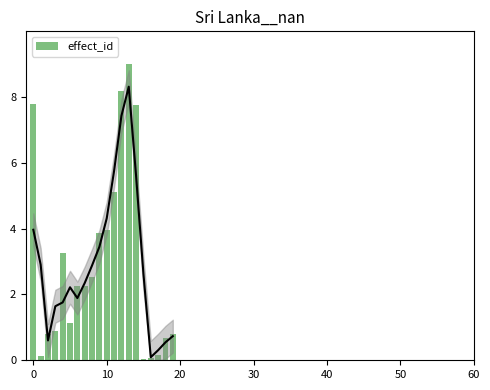

What is the sum of all values?

60.7